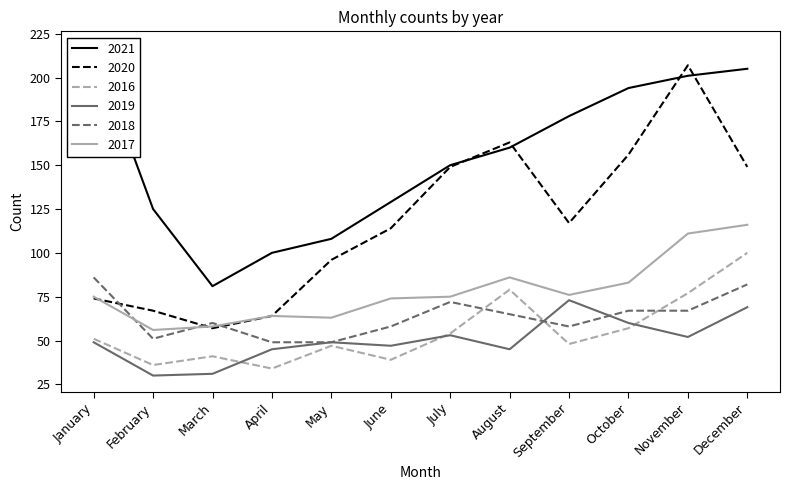

True or false: 2016 and 2020 cross at least once.

False